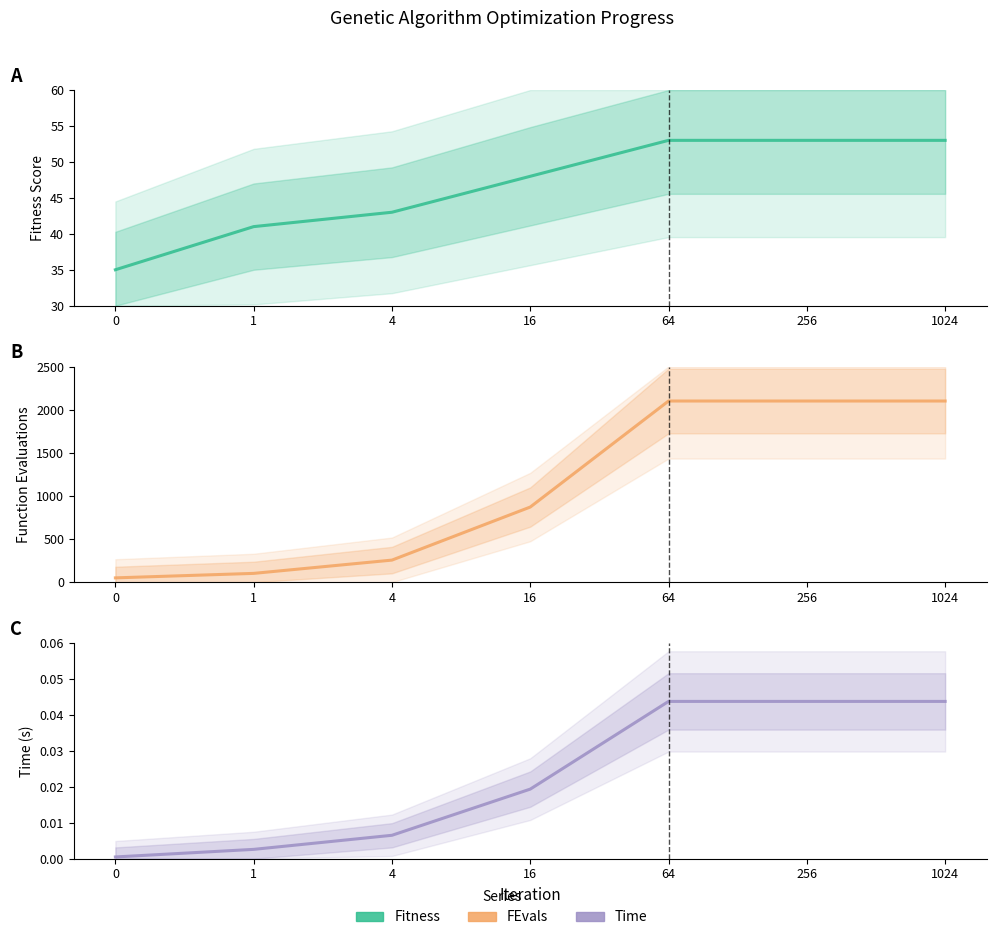

How many data points does each series have?

7